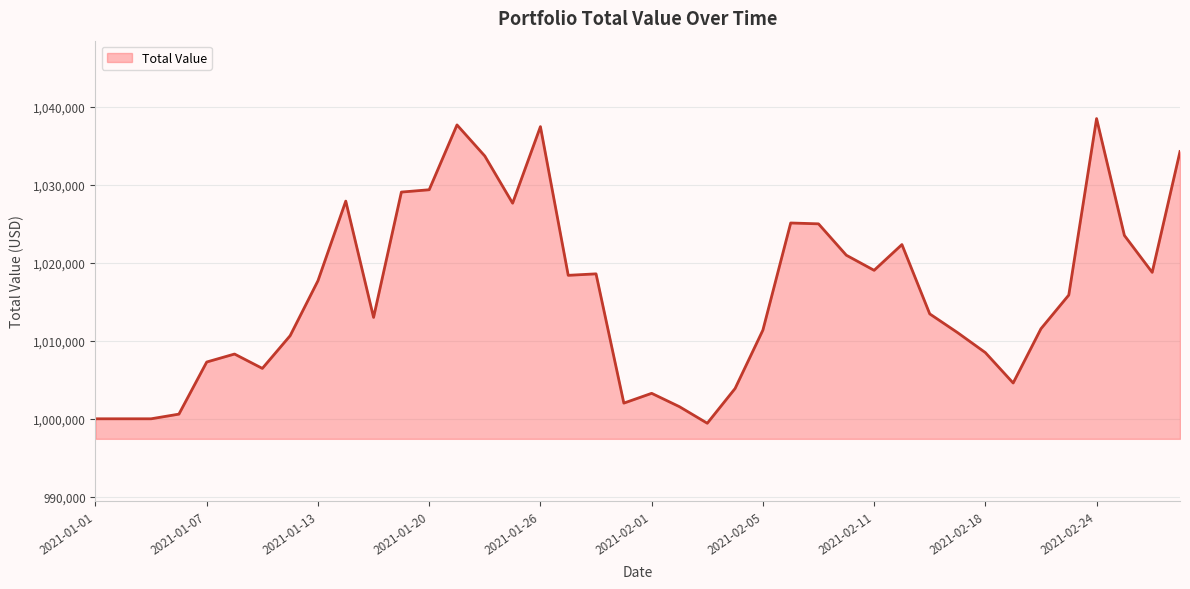

How many values are below 1015880?

20